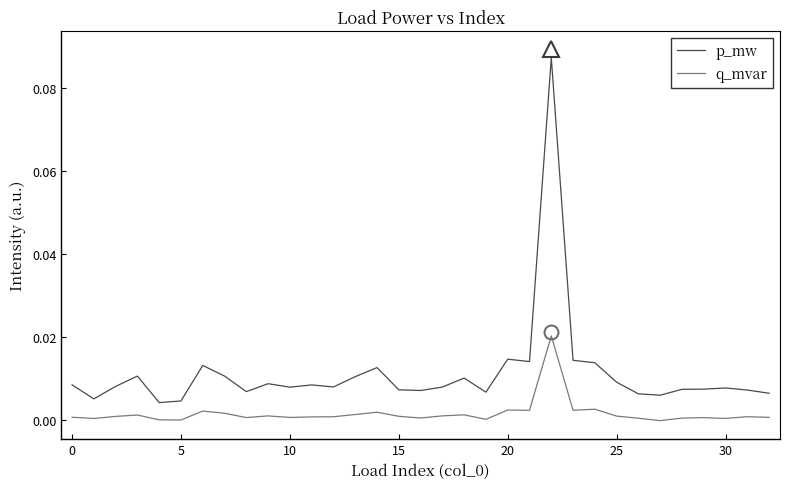

True or false: p_mw and q_mvar intersect in this chart.

False